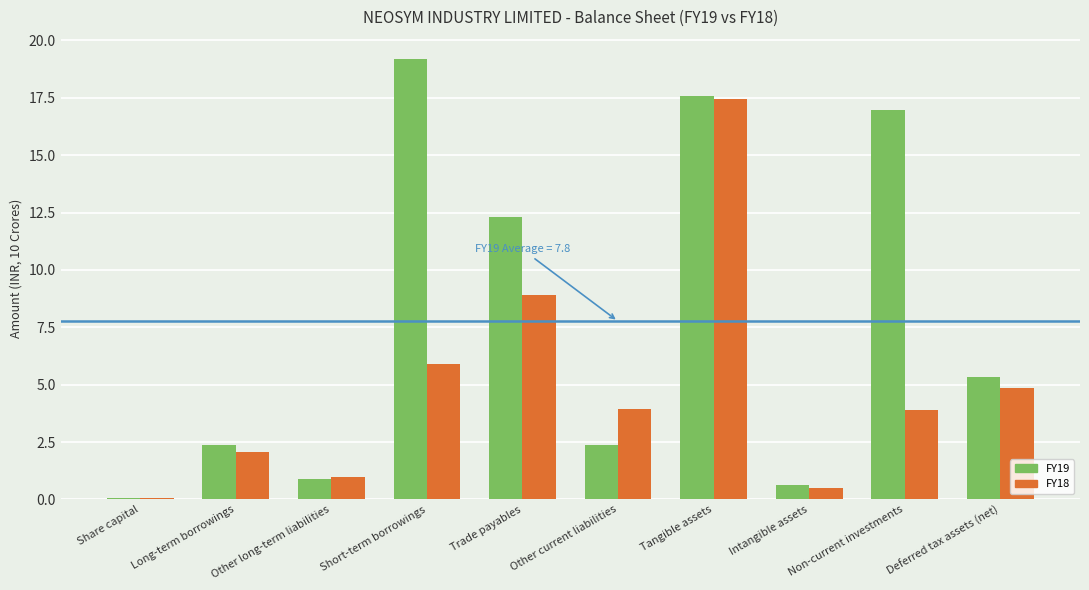

List the series in order of their overall mean, lowest first.

FY18, FY19